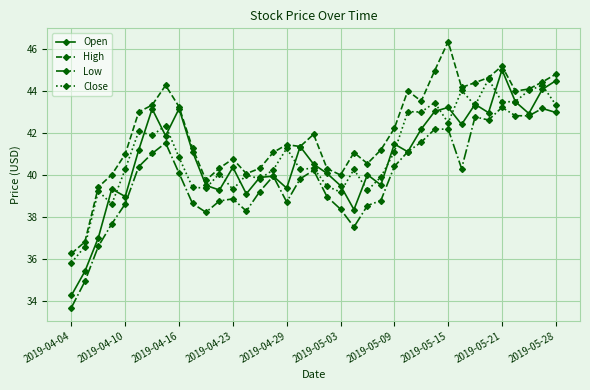

Which series has the largest total across all categories?

High